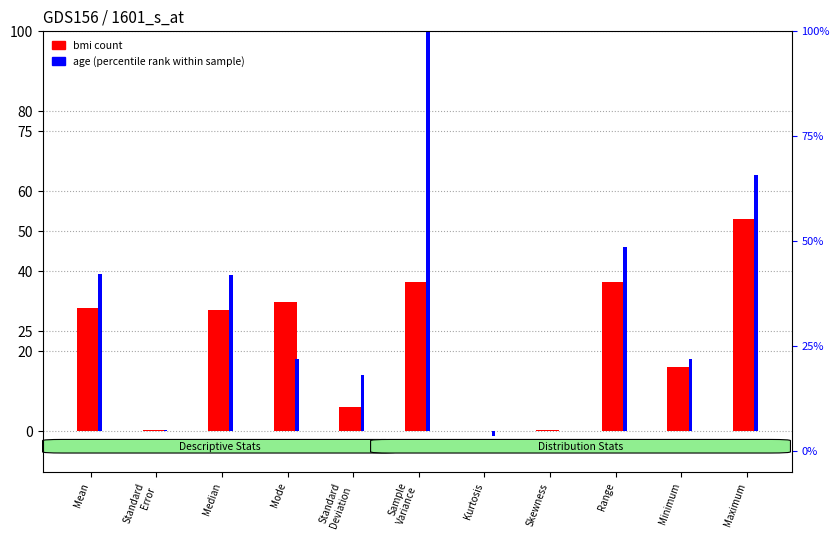

Which series has the widest spread of values?

age